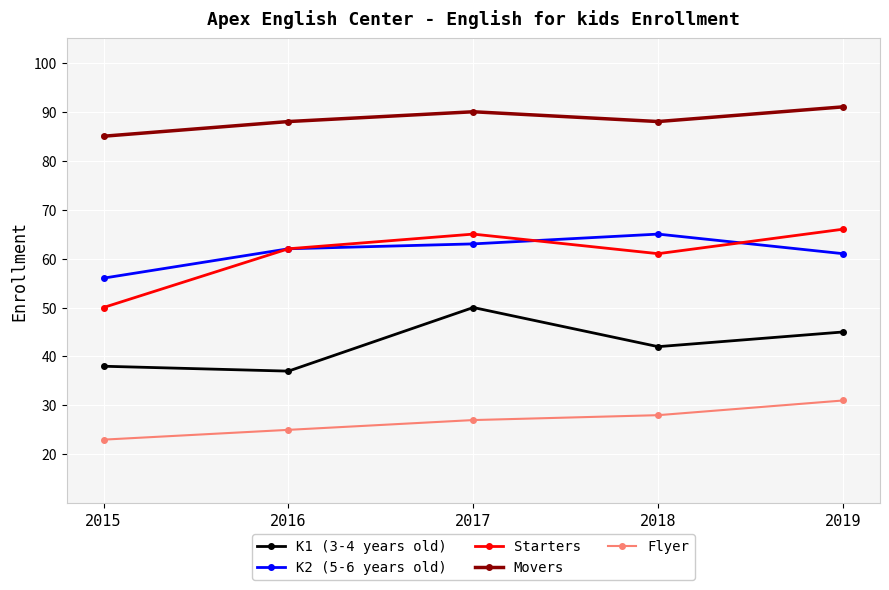

True or false: K2 (5-6 years old) has a value of 62 at 2016.

True